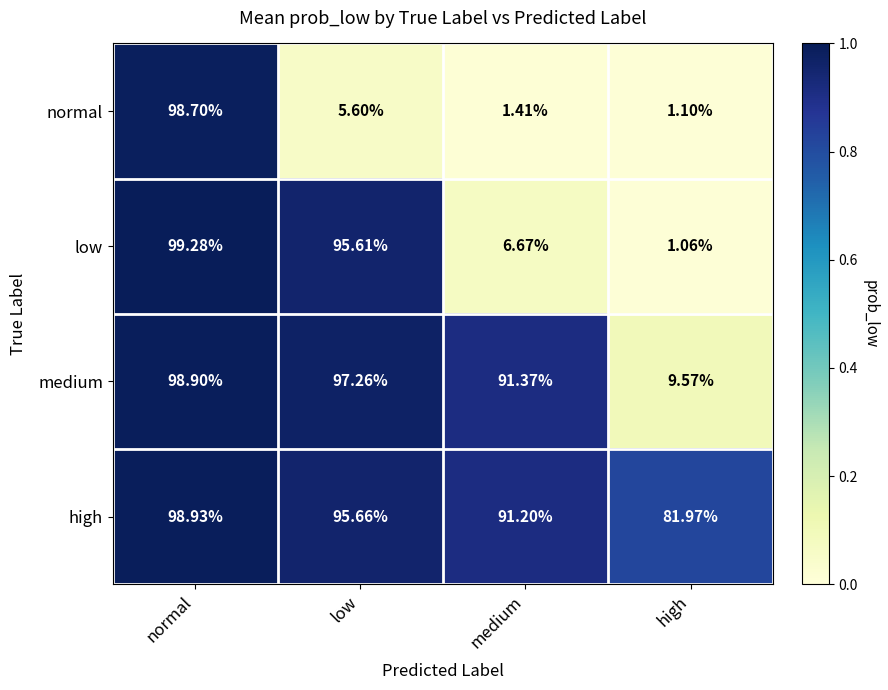

List the series in order of their overall mean, lowest first.

normal, low, medium, high